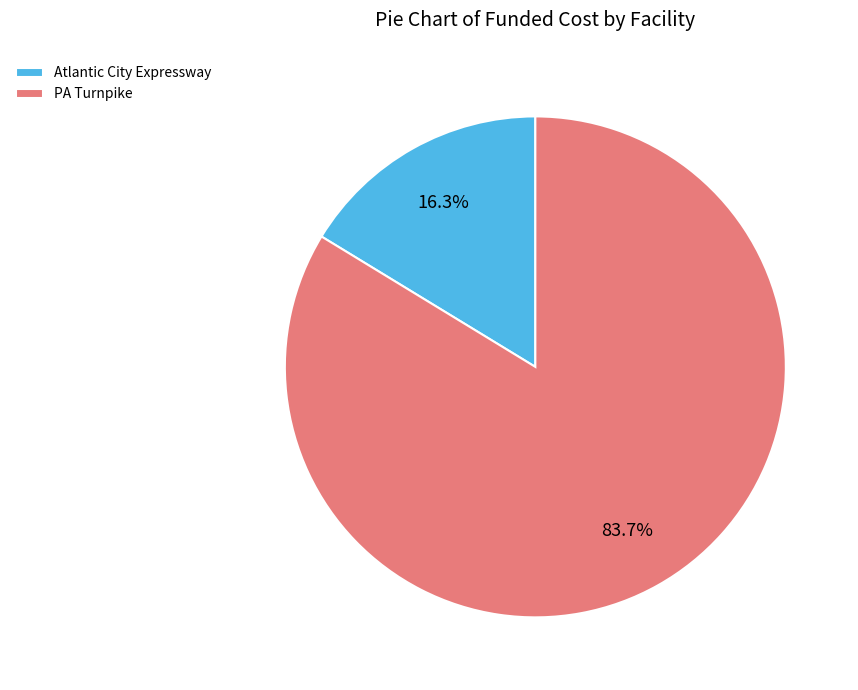

Is PA Turnpike the majority of the pie?

Yes